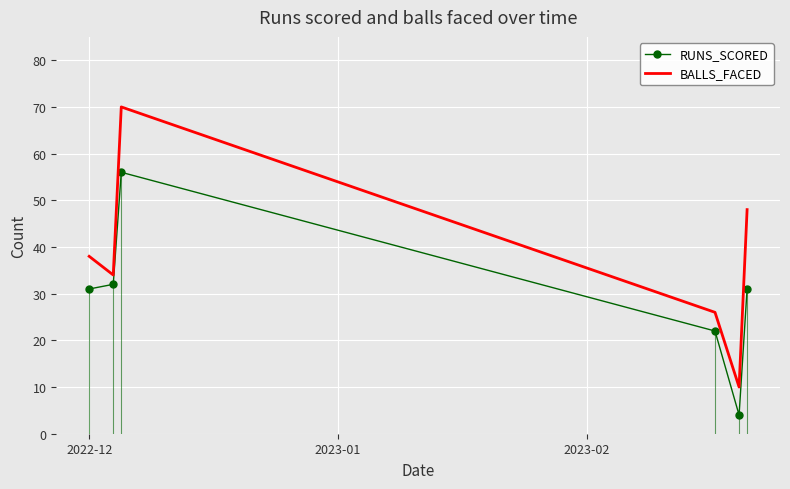

True or false: BALLS_FACED and RUNS_SCORED cross at least once.

False